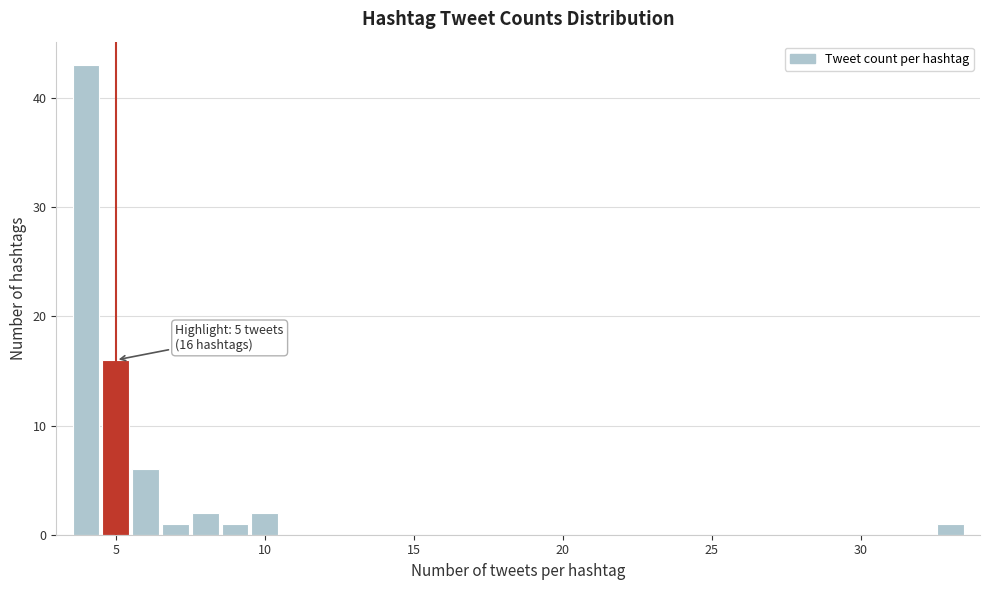

Read against the x-axis, roughly where is the centre of the tallest bar?

4.0